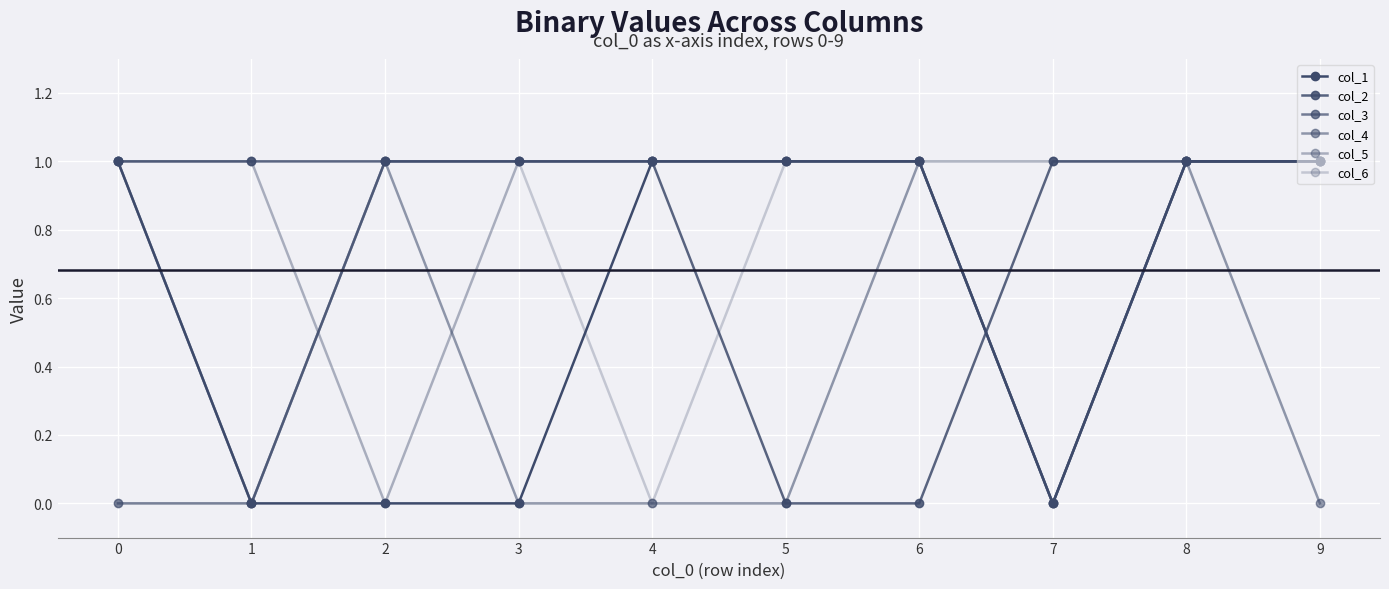

How many categories are shown in the chart?

10